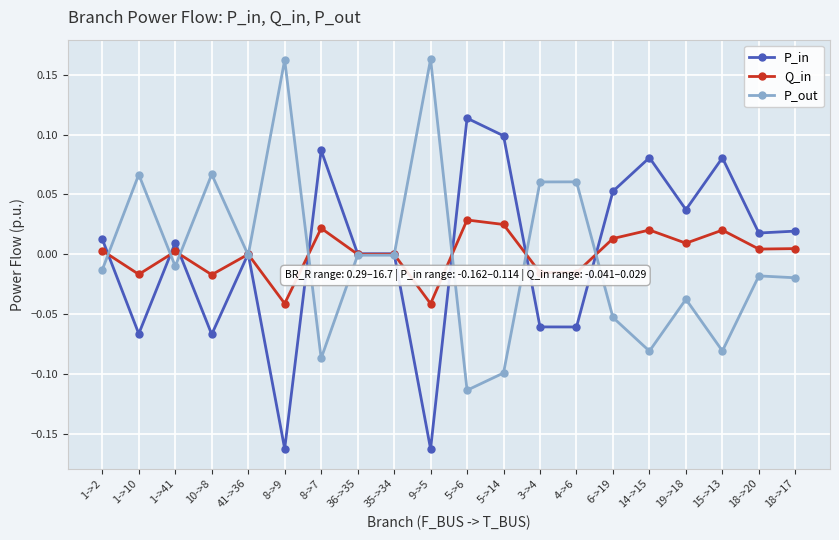

What is the label of the 9th point from the left?

35->34